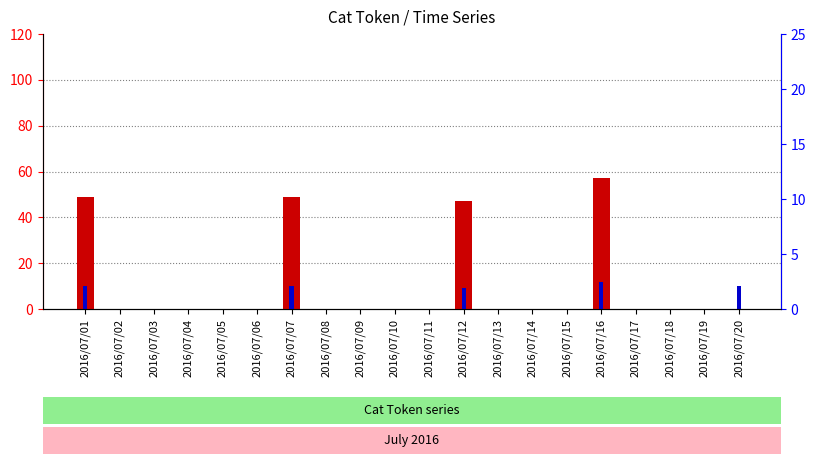

Where is count nearest to the value 28?

2016/07/12